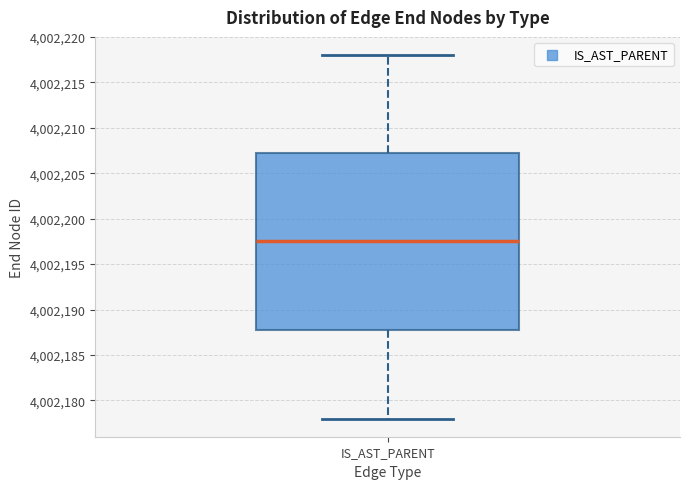

Where does the upper whisker of the box for IS_AST_PARENT end on the y-axis? The values are not printed on the chart, so give them approximately, as read against the axis.

4002218.0